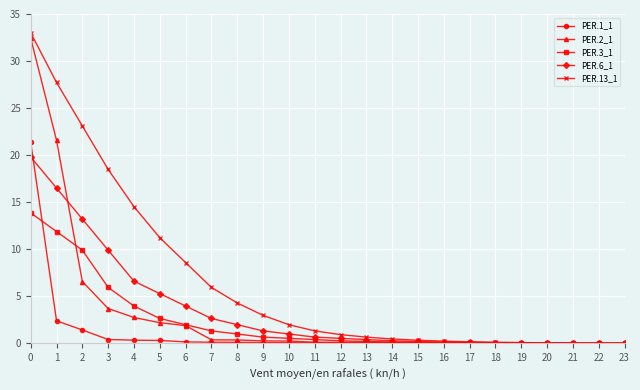

Which series has the widest spread of values?

PER.13_1